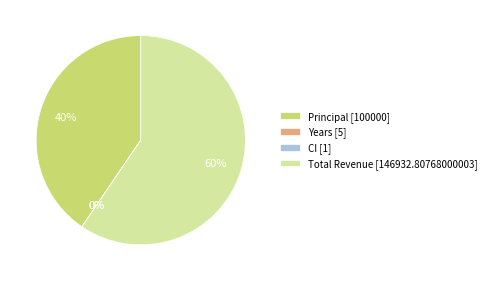

Which slice is the largest?

Total Revenue [146932.80768000003]